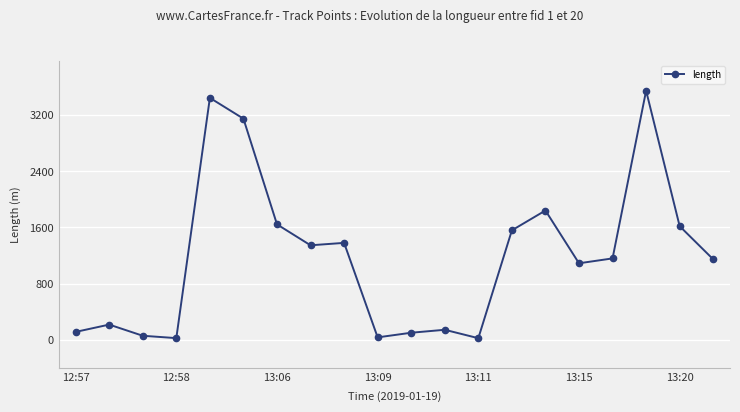

How many data points are above 1160?

10